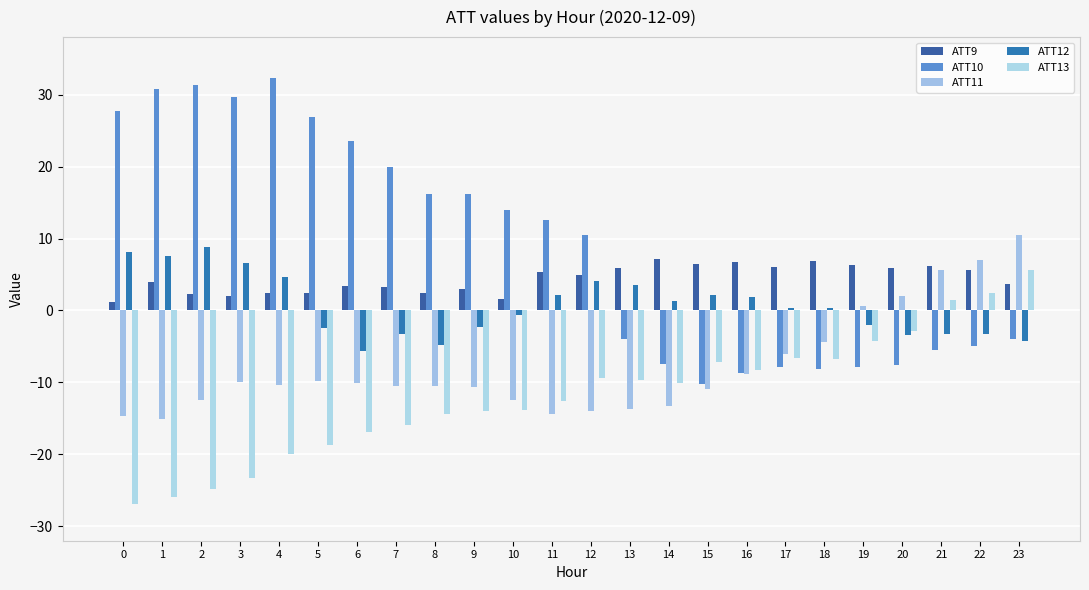

Which series has the largest total across all categories?

ATT10